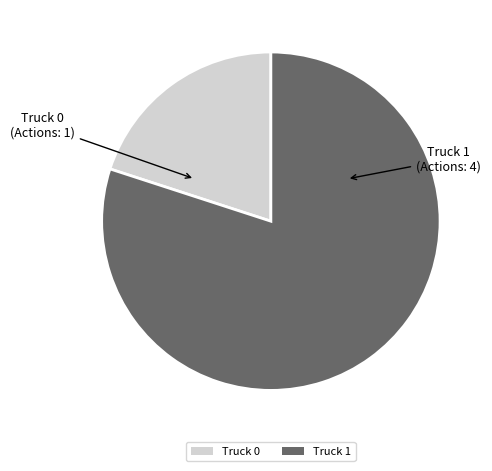

Rank the categories by value from highest to lowest.

Truck 1, Truck 0